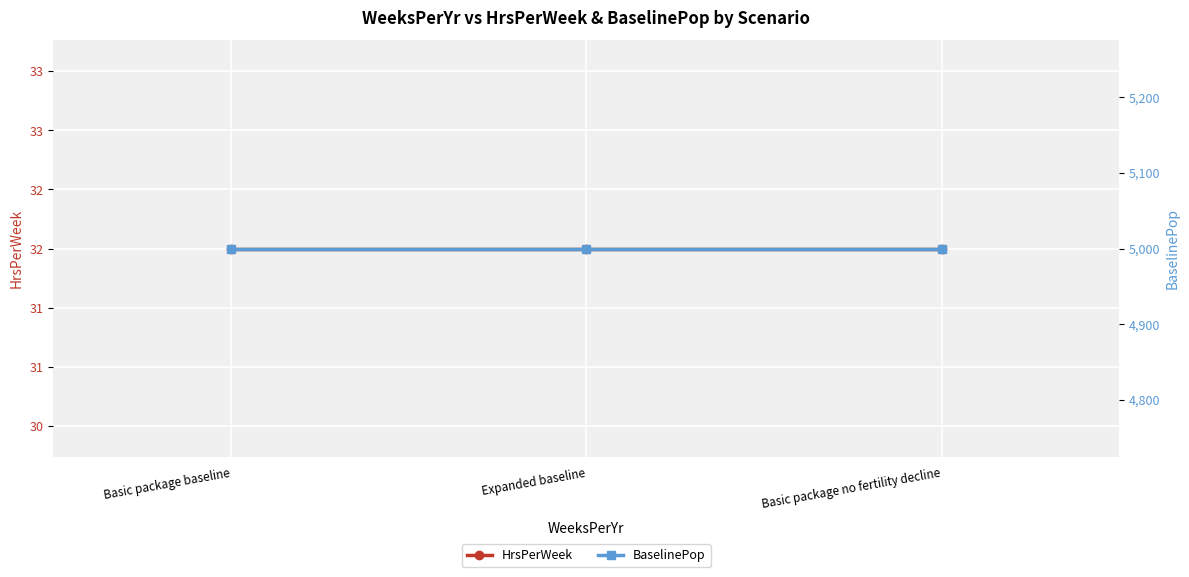

What is the difference between the highest and lowest values at Basic package no fertility decline?

4968